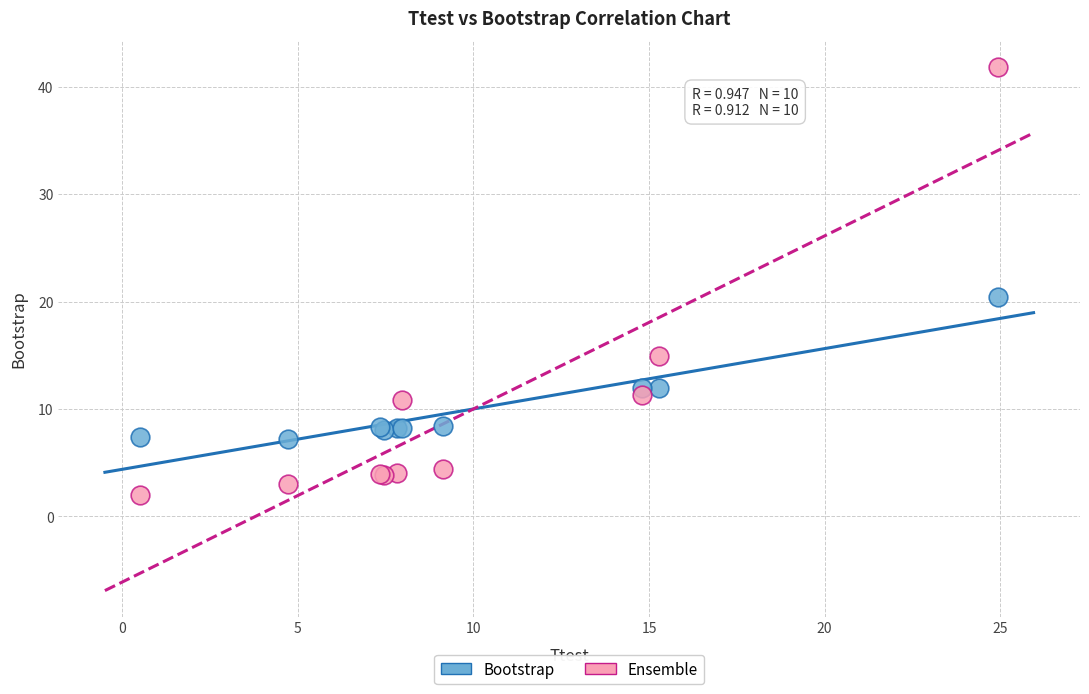

In the Ensemble series, what Y value is closest to 21?

15.0